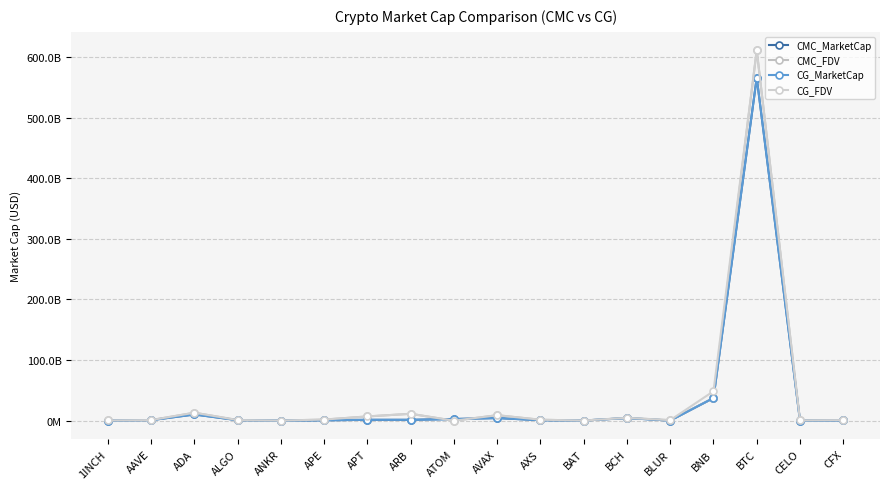

Does the chart have visible grid lines?

Yes